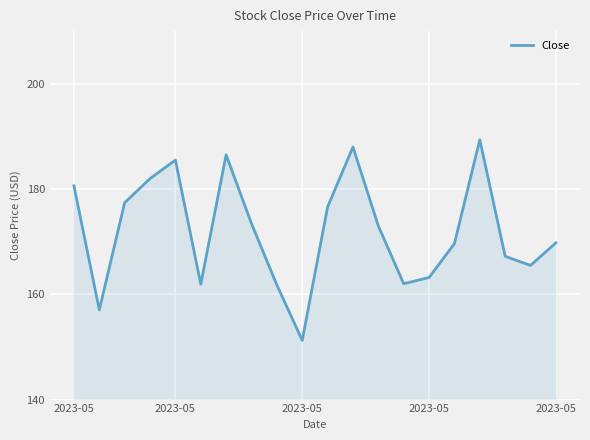

What is the smallest value displayed?

151.2